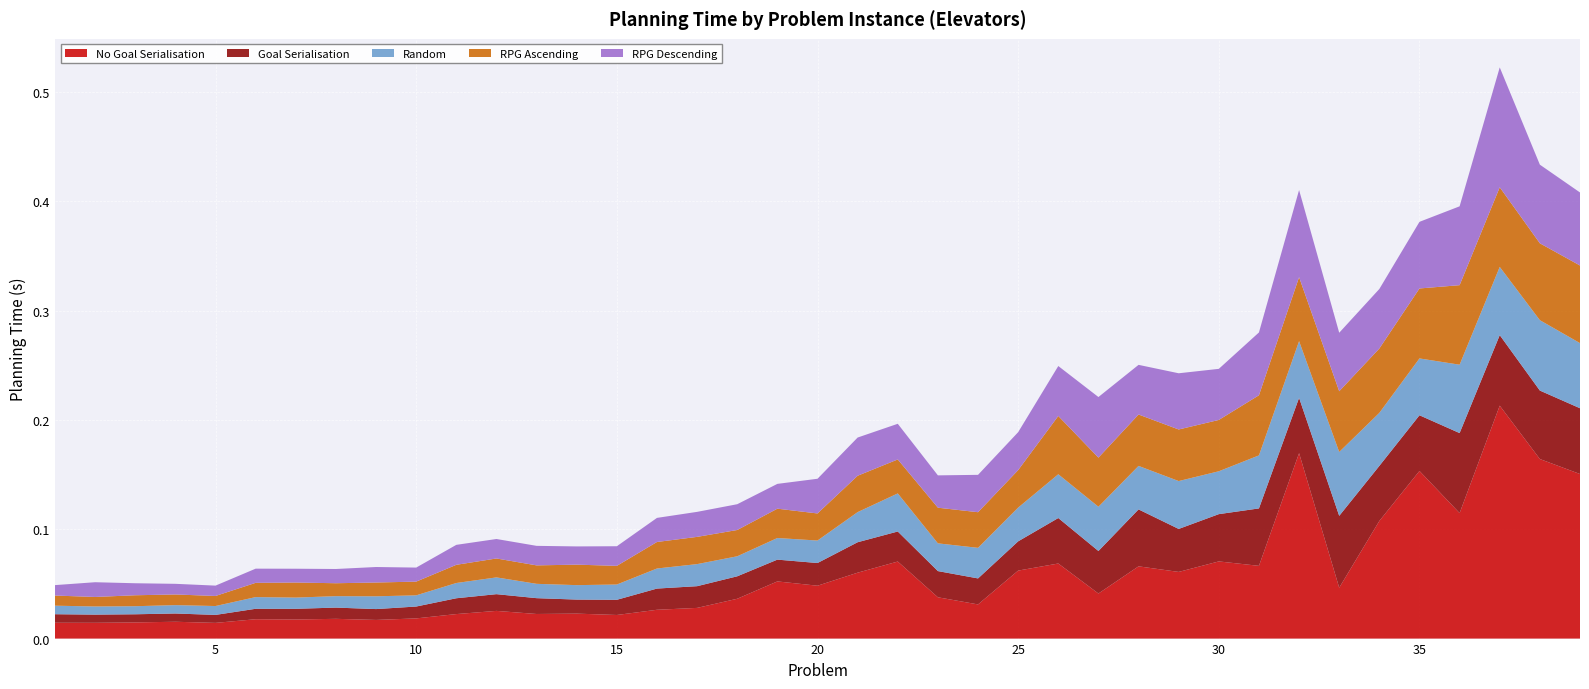

Reading left to right, extract all data points from this chart.

No Goal Serialisation: 0.0	0.0	0.0	0.0	0.0	0.0	0.0	0.0	0.0	0.0	0.0	0.0	0.0	0.0	0.0	0.0	0.0	0.0	0.1	0.0	0.1	0.1	0.0	0.0	0.1	0.1	0.0	0.1	0.1	0.1	0.1	0.2	0.0	0.1	0.2	0.1	0.2	0.2	0.2
Goal Serialisation: 0.0	0.0	0.0	0.0	0.0	0.0	0.0	0.0	0.0	0.0	0.0	0.0	0.0	0.0	0.0	0.0	0.0	0.0	0.0	0.0	0.0	0.0	0.0	0.0	0.0	0.0	0.0	0.1	0.0	0.0	0.1	0.1	0.1	0.1	0.1	0.1	0.1	0.1	0.1
Random: 0.0	0.0	0.0	0.0	0.0	0.0	0.0	0.0	0.0	0.0	0.0	0.0	0.0	0.0	0.0	0.0	0.0	0.0	0.0	0.0	0.0	0.0	0.0	0.0	0.0	0.0	0.0	0.0	0.0	0.0	0.0	0.1	0.1	0.0	0.1	0.1	0.1	0.1	0.1
RPG Ascending: 0.0	0.0	0.0	0.0	0.0	0.0	0.0	0.0	0.0	0.0	0.0	0.0	0.0	0.0	0.0	0.0	0.0	0.0	0.0	0.0	0.0	0.0	0.0	0.0	0.0	0.1	0.0	0.0	0.0	0.0	0.1	0.1	0.1	0.1	0.1	0.1	0.1	0.1	0.1
RPG Descending: 0.0	0.0	0.0	0.0	0.0	0.0	0.0	0.0	0.0	0.0	0.0	0.0	0.0	0.0	0.0	0.0	0.0	0.0	0.0	0.0	0.0	0.0	0.0	0.0	0.0	0.0	0.1	0.0	0.1	0.0	0.1	0.1	0.1	0.1	0.1	0.1	0.1	0.1	0.1